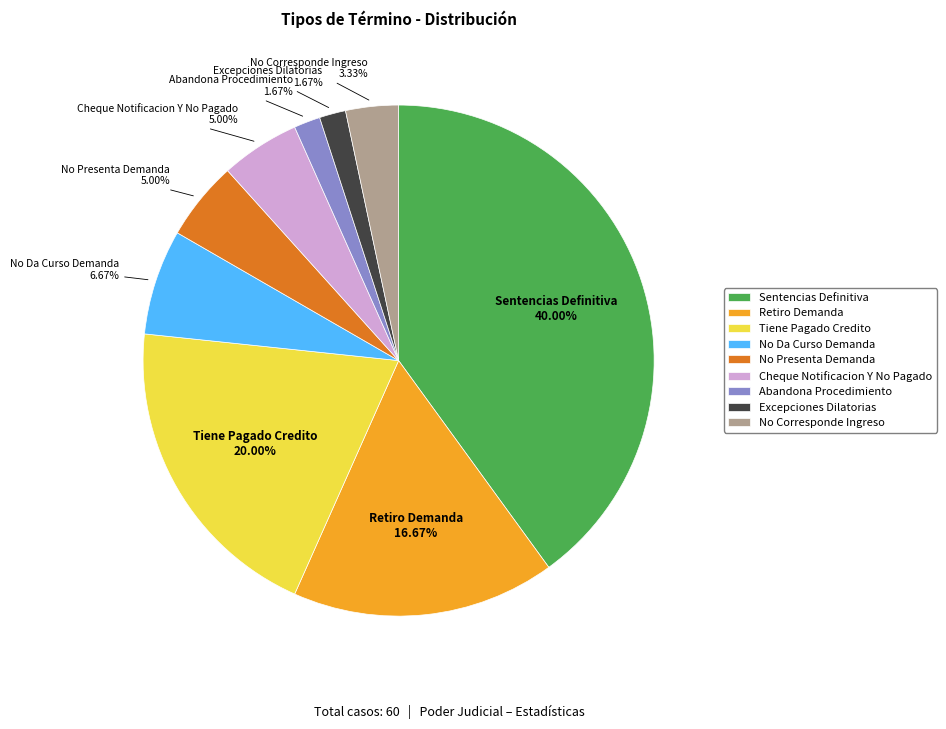

Does any single category account for the majority?

No